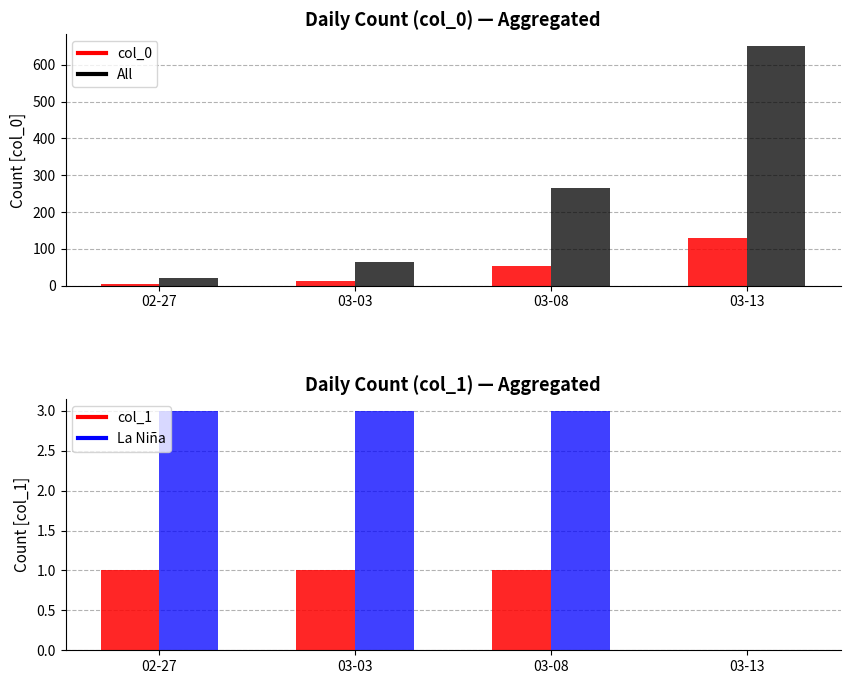

At which label does col_0 (scaled) reach its minimum?

02-27